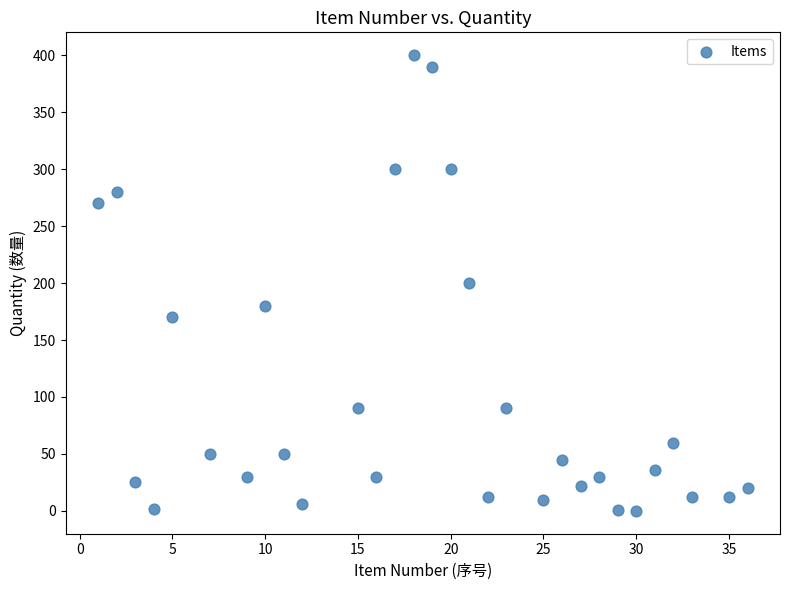

What is the range of Y values (max minus min)?

400